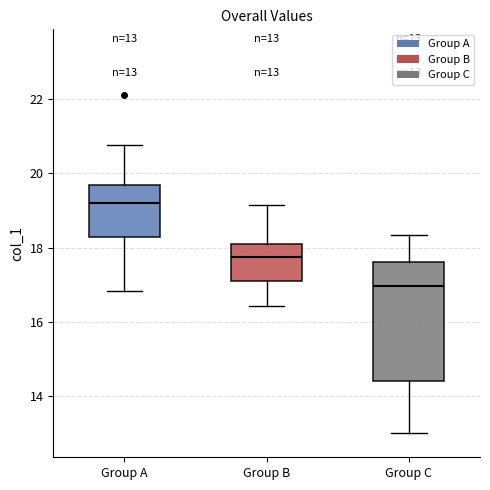

Which box has the lowest median line?

Group C